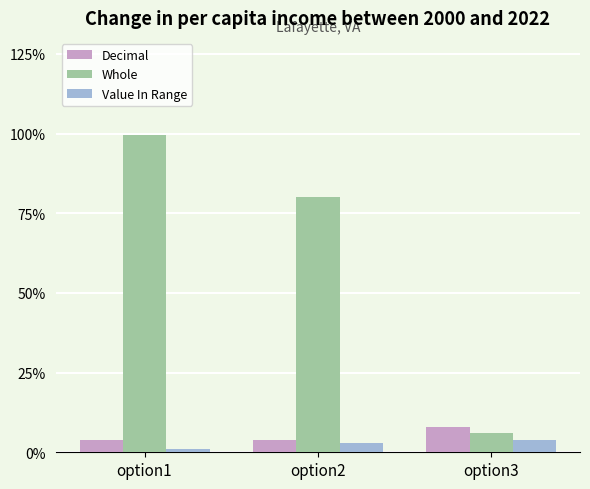

Rank the categories by Whole value from highest to lowest.

option1, option2, option3